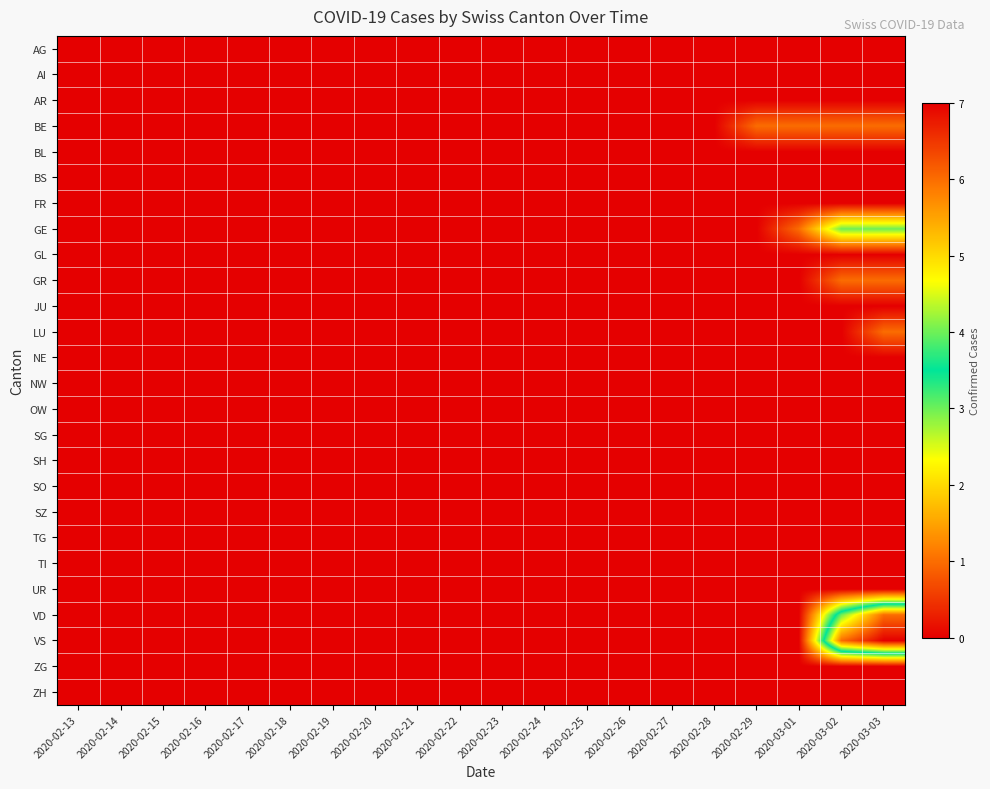

Reading left to right, extract all data points from this chart.

AG: 2020-02-13=0	2020-02-14=0	2020-02-15=0	2020-02-16=0	2020-02-17=0	2020-02-18=0	2020-02-19=0	2020-02-20=0	2020-02-21=0	2020-02-22=0	2020-02-23=0	2020-02-24=0	2020-02-25=0	2020-02-26=0	2020-02-27=0	2020-02-28=0	2020-02-29=0	2020-03-01=0	2020-03-02=0	2020-03-03=0
AI: 2020-02-13=0	2020-02-14=0	2020-02-15=0	2020-02-16=0	2020-02-17=0	2020-02-18=0	2020-02-19=0	2020-02-20=0	2020-02-21=0	2020-02-22=0	2020-02-23=0	2020-02-24=0	2020-02-25=0	2020-02-26=0	2020-02-27=0	2020-02-28=0	2020-02-29=0	2020-03-01=0	2020-03-02=0	2020-03-03=0
AR: 2020-02-13=0	2020-02-14=0	2020-02-15=0	2020-02-16=0	2020-02-17=0	2020-02-18=0	2020-02-19=0	2020-02-20=0	2020-02-21=0	2020-02-22=0	2020-02-23=0	2020-02-24=0	2020-02-25=0	2020-02-26=0	2020-02-27=0	2020-02-28=0	2020-02-29=0	2020-03-01=0	2020-03-02=0	2020-03-03=0
BE: 2020-02-13=0	2020-02-14=0	2020-02-15=0	2020-02-16=0	2020-02-17=0	2020-02-18=0	2020-02-19=0	2020-02-20=0	2020-02-21=0	2020-02-22=0	2020-02-23=0	2020-02-24=0	2020-02-25=0	2020-02-26=0	2020-02-27=0	2020-02-28=0	2020-02-29=1	2020-03-01=1	2020-03-02=1	2020-03-03=1
BL: 2020-02-13=0	2020-02-14=0	2020-02-15=0	2020-02-16=0	2020-02-17=0	2020-02-18=0	2020-02-19=0	2020-02-20=0	2020-02-21=0	2020-02-22=0	2020-02-23=0	2020-02-24=0	2020-02-25=0	2020-02-26=0	2020-02-27=0	2020-02-28=0	2020-02-29=0	2020-03-01=0	2020-03-02=0	2020-03-03=0
BS: 2020-02-13=0	2020-02-14=0	2020-02-15=0	2020-02-16=0	2020-02-17=0	2020-02-18=0	2020-02-19=0	2020-02-20=0	2020-02-21=0	2020-02-22=0	2020-02-23=0	2020-02-24=0	2020-02-25=0	2020-02-26=0	2020-02-27=0	2020-02-28=0	2020-02-29=0	2020-03-01=0	2020-03-02=0	2020-03-03=0
FR: 2020-02-13=0	2020-02-14=0	2020-02-15=0	2020-02-16=0	2020-02-17=0	2020-02-18=0	2020-02-19=0	2020-02-20=0	2020-02-21=0	2020-02-22=0	2020-02-23=0	2020-02-24=0	2020-02-25=0	2020-02-26=0	2020-02-27=0	2020-02-28=0	2020-02-29=0	2020-03-01=0	2020-03-02=0	2020-03-03=0
GE: 2020-02-13=0	2020-02-14=0	2020-02-15=0	2020-02-16=0	2020-02-17=0	2020-02-18=0	2020-02-19=0	2020-02-20=0	2020-02-21=0	2020-02-22=0	2020-02-23=0	2020-02-24=0	2020-02-25=0	2020-02-26=0	2020-02-27=0	2020-02-28=0	2020-02-29=0	2020-03-01=1	2020-03-02=3	2020-03-03=3
GL: 2020-02-13=0	2020-02-14=0	2020-02-15=0	2020-02-16=0	2020-02-17=0	2020-02-18=0	2020-02-19=0	2020-02-20=0	2020-02-21=0	2020-02-22=0	2020-02-23=0	2020-02-24=0	2020-02-25=0	2020-02-26=0	2020-02-27=0	2020-02-28=0	2020-02-29=0	2020-03-01=0	2020-03-02=0	2020-03-03=0
GR: 2020-02-13=0	2020-02-14=0	2020-02-15=0	2020-02-16=0	2020-02-17=0	2020-02-18=0	2020-02-19=0	2020-02-20=0	2020-02-21=0	2020-02-22=0	2020-02-23=0	2020-02-24=0	2020-02-25=0	2020-02-26=0	2020-02-27=0	2020-02-28=0	2020-02-29=0	2020-03-01=0	2020-03-02=1	2020-03-03=1
JU: 2020-02-13=0	2020-02-14=0	2020-02-15=0	2020-02-16=0	2020-02-17=0	2020-02-18=0	2020-02-19=0	2020-02-20=0	2020-02-21=0	2020-02-22=0	2020-02-23=0	2020-02-24=0	2020-02-25=0	2020-02-26=0	2020-02-27=0	2020-02-28=0	2020-02-29=0	2020-03-01=0	2020-03-02=0	2020-03-03=0
LU: 2020-02-13=0	2020-02-14=0	2020-02-15=0	2020-02-16=0	2020-02-17=0	2020-02-18=0	2020-02-19=0	2020-02-20=0	2020-02-21=0	2020-02-22=0	2020-02-23=0	2020-02-24=0	2020-02-25=0	2020-02-26=0	2020-02-27=0	2020-02-28=0	2020-02-29=0	2020-03-01=0	2020-03-02=0	2020-03-03=1
NE: 2020-02-13=0	2020-02-14=0	2020-02-15=0	2020-02-16=0	2020-02-17=0	2020-02-18=0	2020-02-19=0	2020-02-20=0	2020-02-21=0	2020-02-22=0	2020-02-23=0	2020-02-24=0	2020-02-25=0	2020-02-26=0	2020-02-27=0	2020-02-28=0	2020-02-29=0	2020-03-01=0	2020-03-02=0	2020-03-03=0
NW: 2020-02-13=0	2020-02-14=0	2020-02-15=0	2020-02-16=0	2020-02-17=0	2020-02-18=0	2020-02-19=0	2020-02-20=0	2020-02-21=0	2020-02-22=0	2020-02-23=0	2020-02-24=0	2020-02-25=0	2020-02-26=0	2020-02-27=0	2020-02-28=0	2020-02-29=0	2020-03-01=0	2020-03-02=0	2020-03-03=0
OW: 2020-02-13=0	2020-02-14=0	2020-02-15=0	2020-02-16=0	2020-02-17=0	2020-02-18=0	2020-02-19=0	2020-02-20=0	2020-02-21=0	2020-02-22=0	2020-02-23=0	2020-02-24=0	2020-02-25=0	2020-02-26=0	2020-02-27=0	2020-02-28=0	2020-02-29=0	2020-03-01=0	2020-03-02=0	2020-03-03=0
SG: 2020-02-13=0	2020-02-14=0	2020-02-15=0	2020-02-16=0	2020-02-17=0	2020-02-18=0	2020-02-19=0	2020-02-20=0	2020-02-21=0	2020-02-22=0	2020-02-23=0	2020-02-24=0	2020-02-25=0	2020-02-26=0	2020-02-27=0	2020-02-28=0	2020-02-29=0	2020-03-01=0	2020-03-02=0	2020-03-03=0
SH: 2020-02-13=0	2020-02-14=0	2020-02-15=0	2020-02-16=0	2020-02-17=0	2020-02-18=0	2020-02-19=0	2020-02-20=0	2020-02-21=0	2020-02-22=0	2020-02-23=0	2020-02-24=0	2020-02-25=0	2020-02-26=0	2020-02-27=0	2020-02-28=0	2020-02-29=0	2020-03-01=0	2020-03-02=0	2020-03-03=0
SO: 2020-02-13=0	2020-02-14=0	2020-02-15=0	2020-02-16=0	2020-02-17=0	2020-02-18=0	2020-02-19=0	2020-02-20=0	2020-02-21=0	2020-02-22=0	2020-02-23=0	2020-02-24=0	2020-02-25=0	2020-02-26=0	2020-02-27=0	2020-02-28=0	2020-02-29=0	2020-03-01=0	2020-03-02=0	2020-03-03=0
SZ: 2020-02-13=0	2020-02-14=0	2020-02-15=0	2020-02-16=0	2020-02-17=0	2020-02-18=0	2020-02-19=0	2020-02-20=0	2020-02-21=0	2020-02-22=0	2020-02-23=0	2020-02-24=0	2020-02-25=0	2020-02-26=0	2020-02-27=0	2020-02-28=0	2020-02-29=0	2020-03-01=0	2020-03-02=0	2020-03-03=0
TG: 2020-02-13=0	2020-02-14=0	2020-02-15=0	2020-02-16=0	2020-02-17=0	2020-02-18=0	2020-02-19=0	2020-02-20=0	2020-02-21=0	2020-02-22=0	2020-02-23=0	2020-02-24=0	2020-02-25=0	2020-02-26=0	2020-02-27=0	2020-02-28=0	2020-02-29=0	2020-03-01=0	2020-03-02=0	2020-03-03=0
TI: 2020-02-13=0	2020-02-14=0	2020-02-15=0	2020-02-16=0	2020-02-17=0	2020-02-18=0	2020-02-19=0	2020-02-20=0	2020-02-21=0	2020-02-22=0	2020-02-23=0	2020-02-24=0	2020-02-25=0	2020-02-26=0	2020-02-27=0	2020-02-28=0	2020-02-29=0	2020-03-01=0	2020-03-02=0	2020-03-03=0
UR: 2020-02-13=0	2020-02-14=0	2020-02-15=0	2020-02-16=0	2020-02-17=0	2020-02-18=0	2020-02-19=0	2020-02-20=0	2020-02-21=0	2020-02-22=0	2020-02-23=0	2020-02-24=0	2020-02-25=0	2020-02-26=0	2020-02-27=0	2020-02-28=0	2020-02-29=0	2020-03-01=0	2020-03-02=0	2020-03-03=0
VD: 2020-02-13=0	2020-02-14=0	2020-02-15=0	2020-02-16=0	2020-02-17=0	2020-02-18=0	2020-02-19=0	2020-02-20=0	2020-02-21=0	2020-02-22=0	2020-02-23=0	2020-02-24=0	2020-02-25=0	2020-02-26=0	2020-02-27=0	2020-02-28=0	2020-02-29=0	2020-03-01=0	2020-03-02=4	2020-03-03=6
VS: 2020-02-13=0	2020-02-14=0	2020-02-15=0	2020-02-16=0	2020-02-17=0	2020-02-18=0	2020-02-19=0	2020-02-20=0	2020-02-21=0	2020-02-22=0	2020-02-23=0	2020-02-24=0	2020-02-25=0	2020-02-26=0	2020-02-27=0	2020-02-28=0	2020-02-29=0	2020-03-01=0	2020-03-02=6	2020-03-03=7
ZG: 2020-02-13=0	2020-02-14=0	2020-02-15=0	2020-02-16=0	2020-02-17=0	2020-02-18=0	2020-02-19=0	2020-02-20=0	2020-02-21=0	2020-02-22=0	2020-02-23=0	2020-02-24=0	2020-02-25=0	2020-02-26=0	2020-02-27=0	2020-02-28=0	2020-02-29=0	2020-03-01=0	2020-03-02=0	2020-03-03=0
ZH: 2020-02-13=0	2020-02-14=0	2020-02-15=0	2020-02-16=0	2020-02-17=0	2020-02-18=0	2020-02-19=0	2020-02-20=0	2020-02-21=0	2020-02-22=0	2020-02-23=0	2020-02-24=0	2020-02-25=0	2020-02-26=0	2020-02-27=0	2020-02-28=0	2020-02-29=0	2020-03-01=0	2020-03-02=0	2020-03-03=0